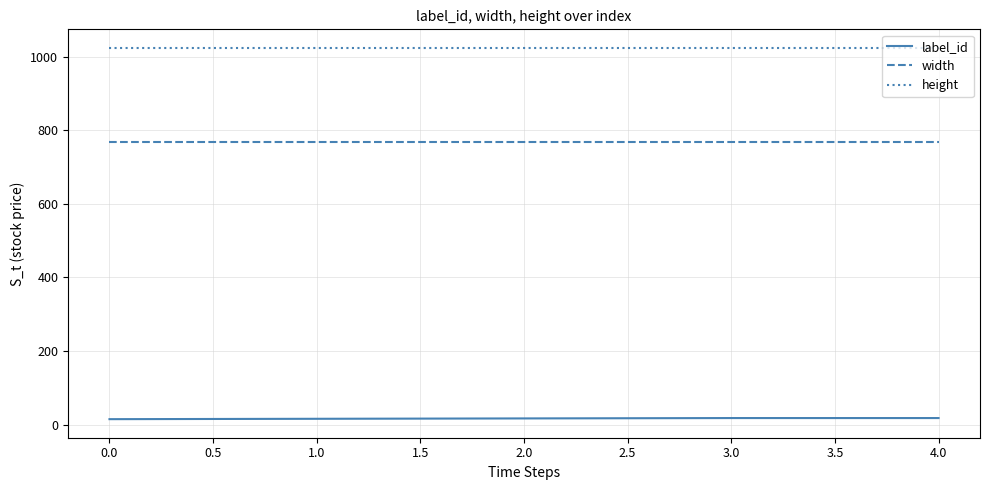

True or false: label_id and height cross at least once.

False